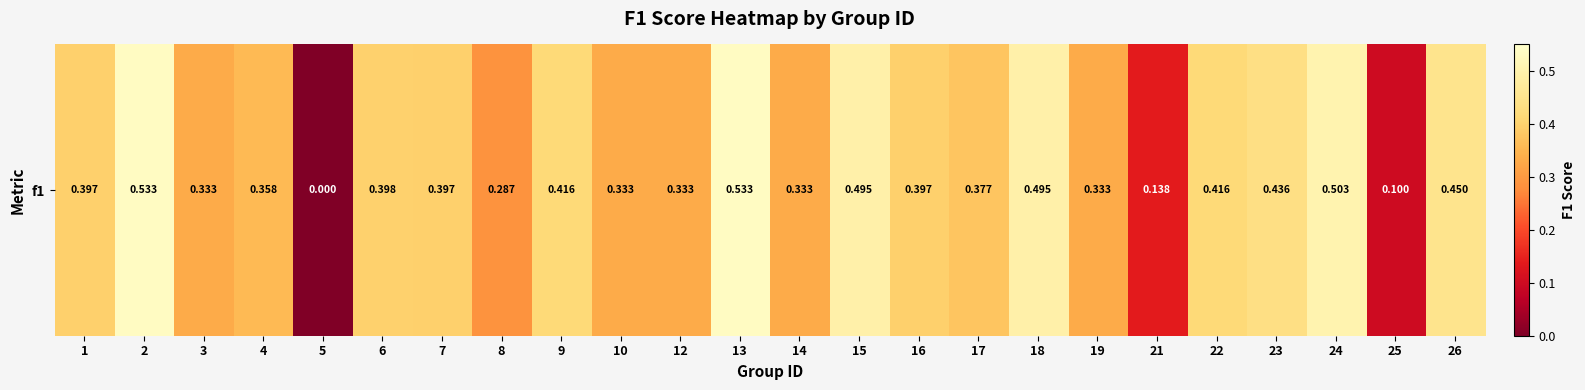

Reading left to right, list all the values displayed in this chart.

1=0.4	2=0.5	3=0.3	4=0.4	5=0.0	6=0.4	7=0.4	8=0.3	9=0.4	10=0.3	12=0.3	13=0.5	14=0.3	15=0.5	16=0.4	17=0.4	18=0.5	19=0.3	21=0.1	22=0.4	23=0.4	24=0.5	25=0.1	26=0.5